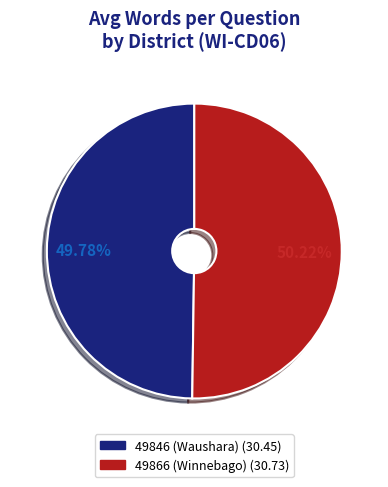

Is it true that 49846 (Waushara) is 50% of the pie?

True